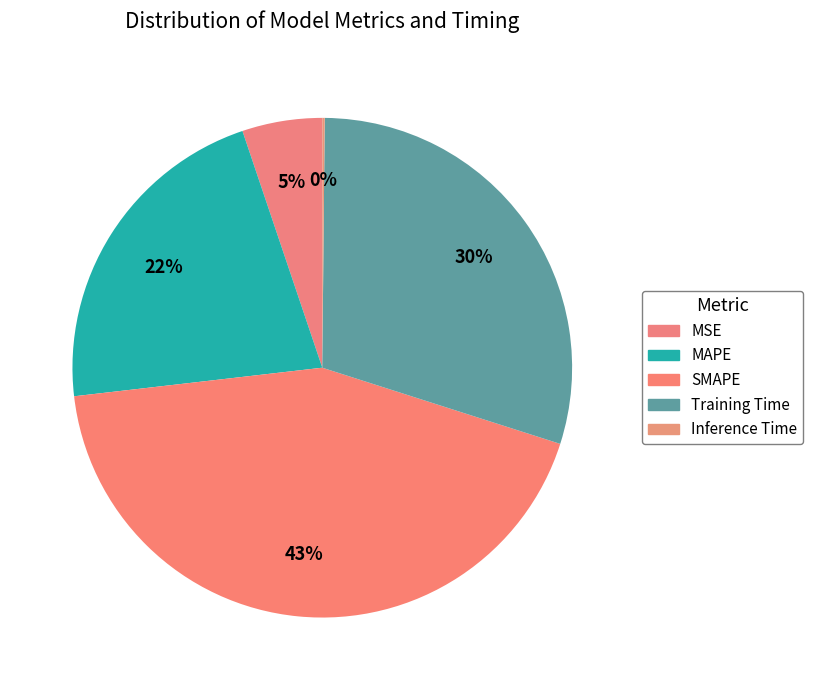

Which has a higher value, Inference Time or MSE?

MSE